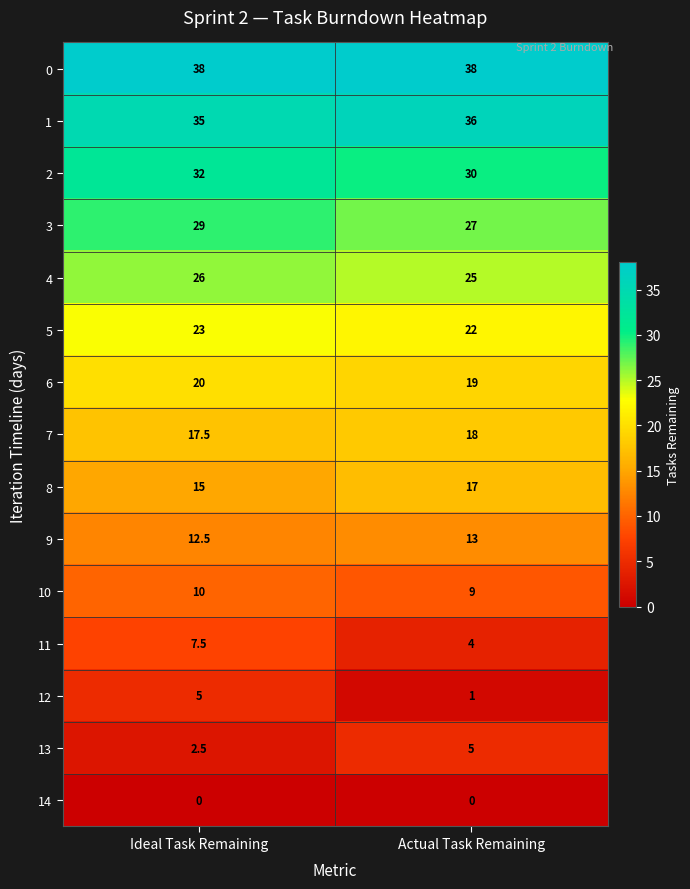

At which label does 10 reach its minimum?

Actual Task Remaining